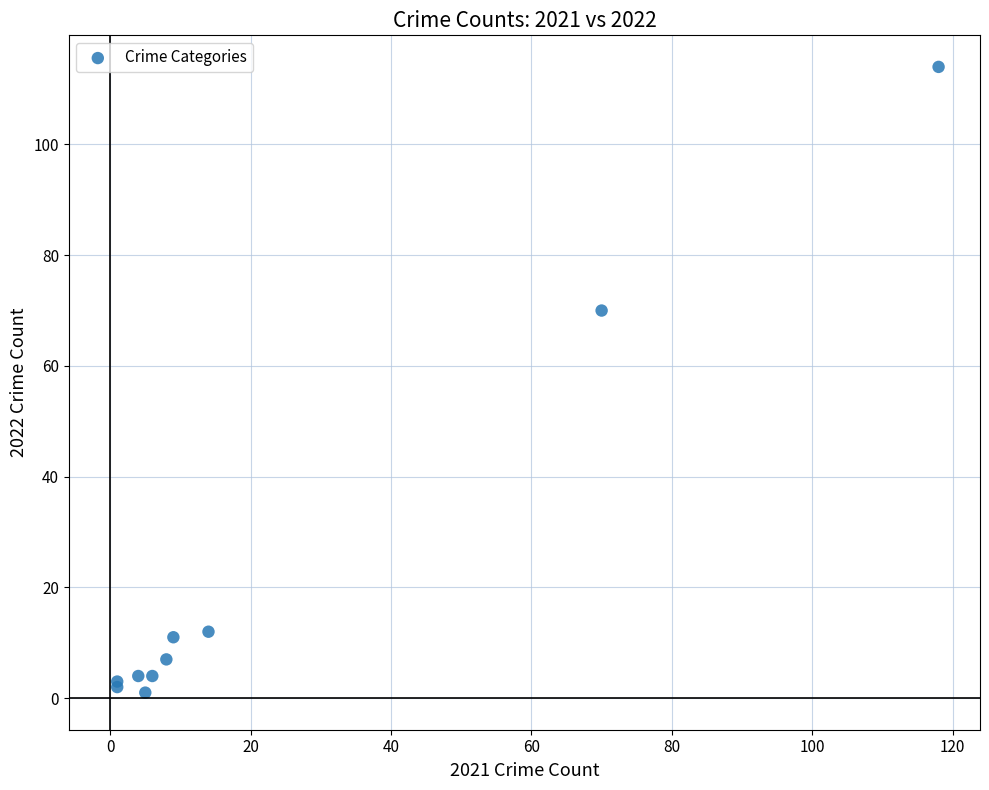

What Y value in the scatter plot is closest to 57?

70